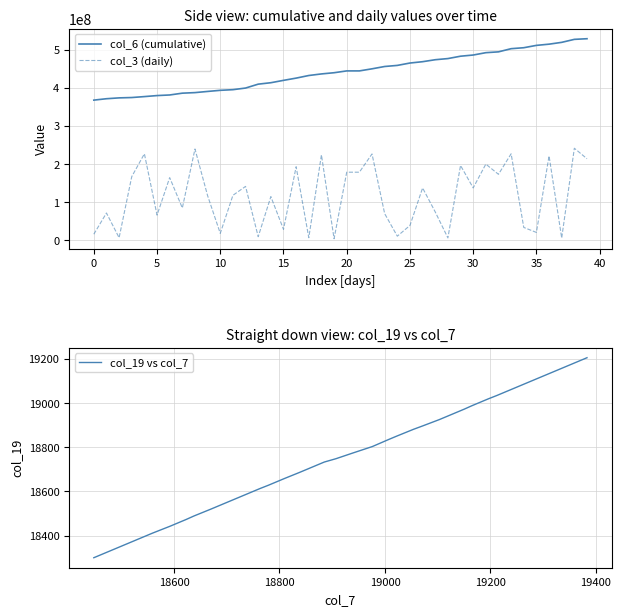

True or false: col_6 (cumulative) and col_3 (daily) intersect in this chart.

False